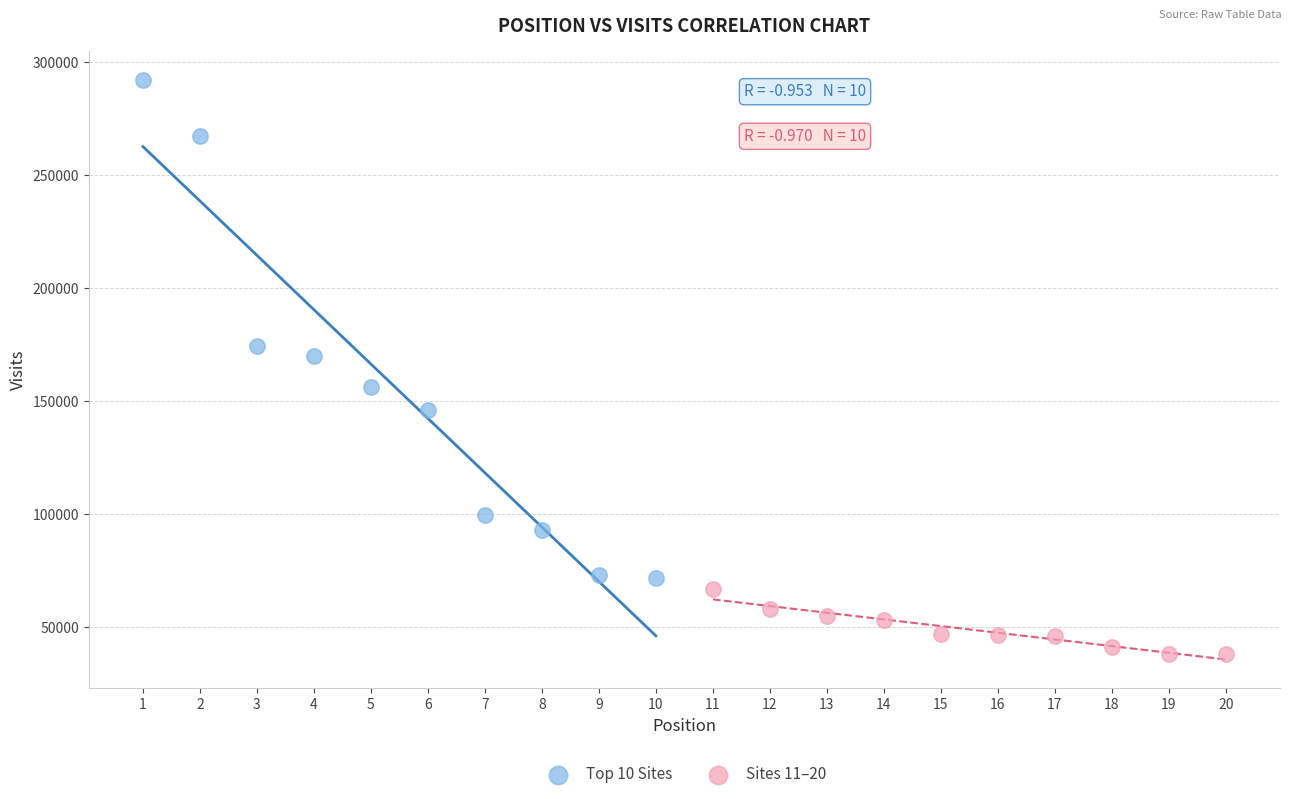

Which series contains the lowest Y value?

Sites 11–20